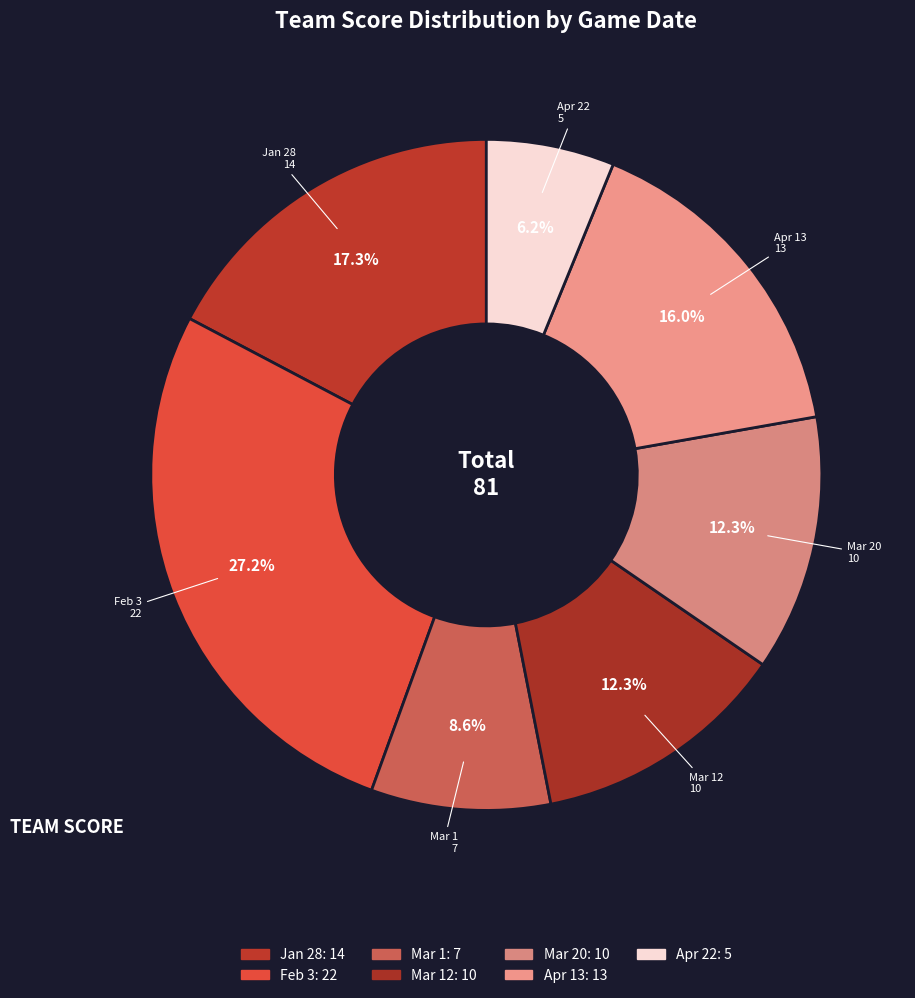

Approximately how many times larger is the value at Apr 13 compared to Apr 22?

2.6